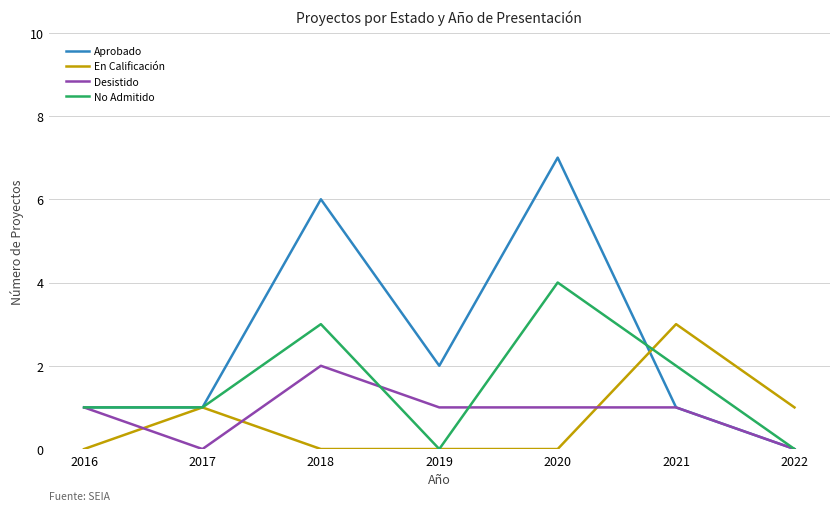

Which series has the widest spread of values?

Aprobado